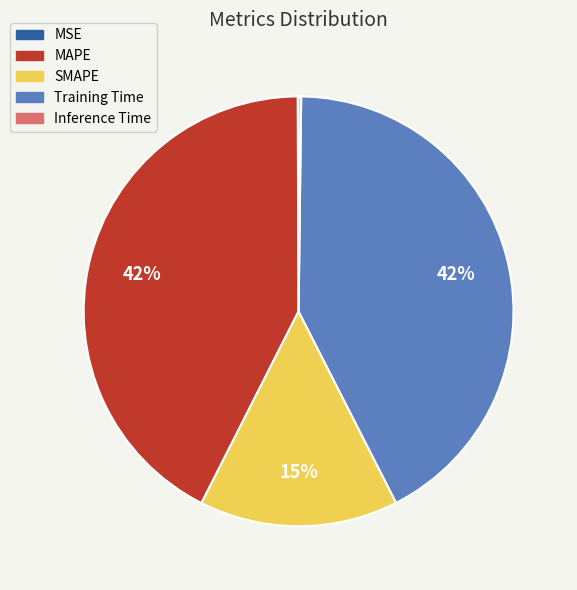

To the nearest percent, what is the average slice percentage?

20%